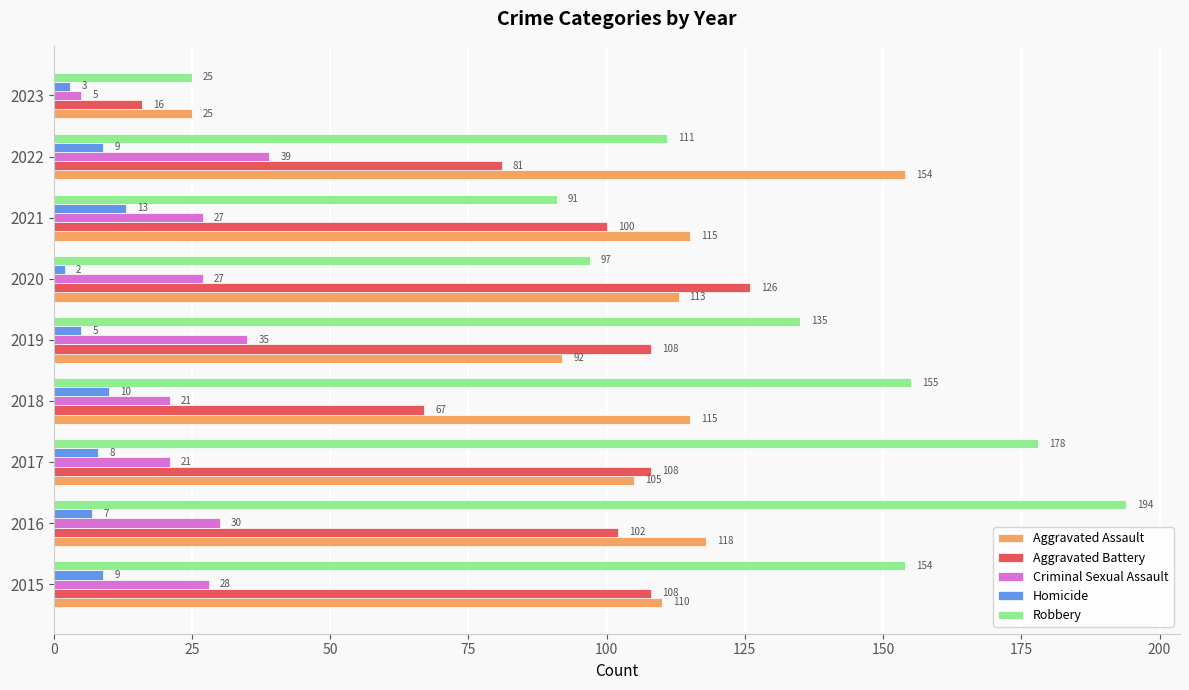

Rank the series by their maximum value, from lowest to highest.

Homicide, Criminal Sexual Assault, Aggravated Battery, Aggravated Assault, Robbery